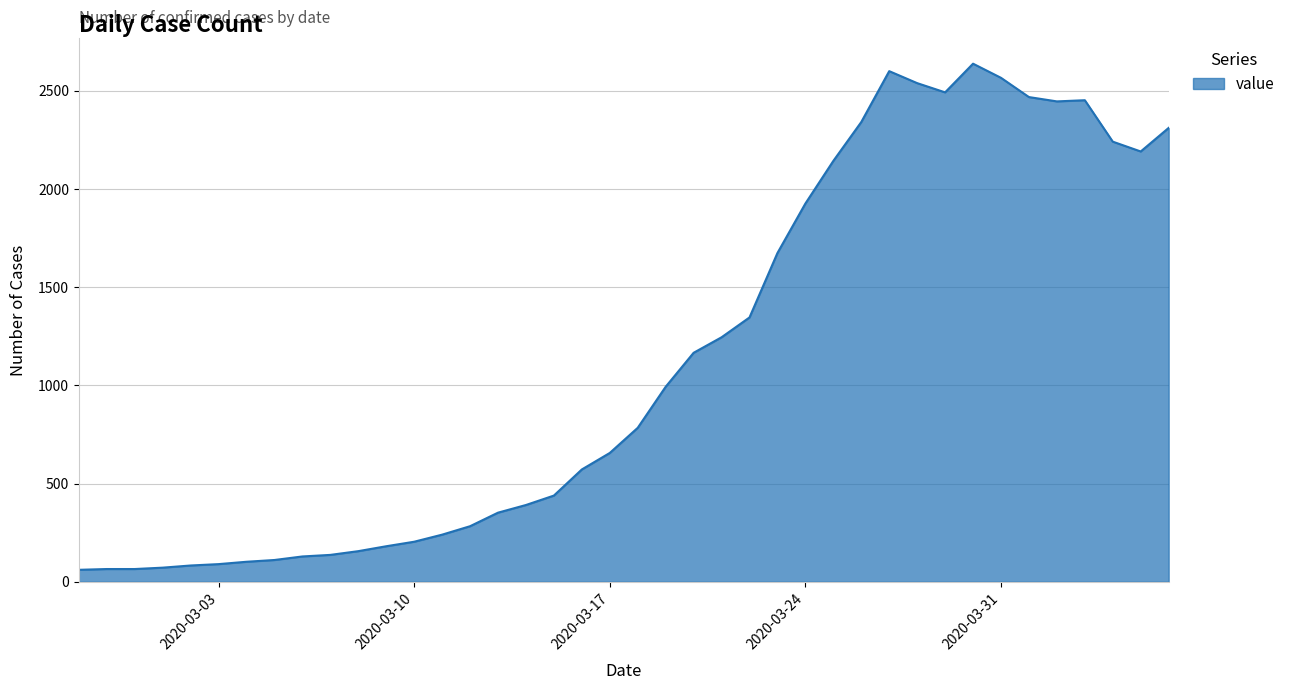

What is the greatest value displayed?

2638